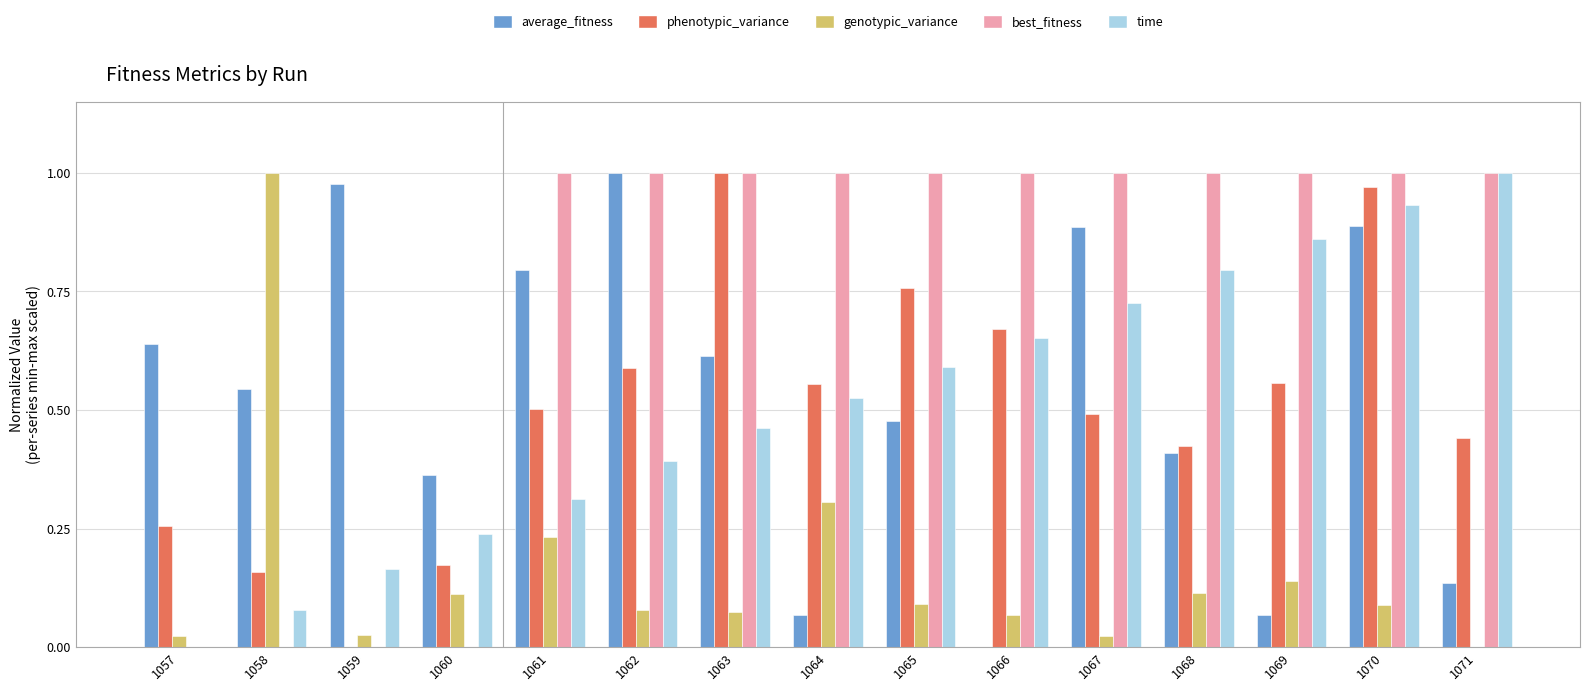

What is the total value across all series at 1069?

2.6